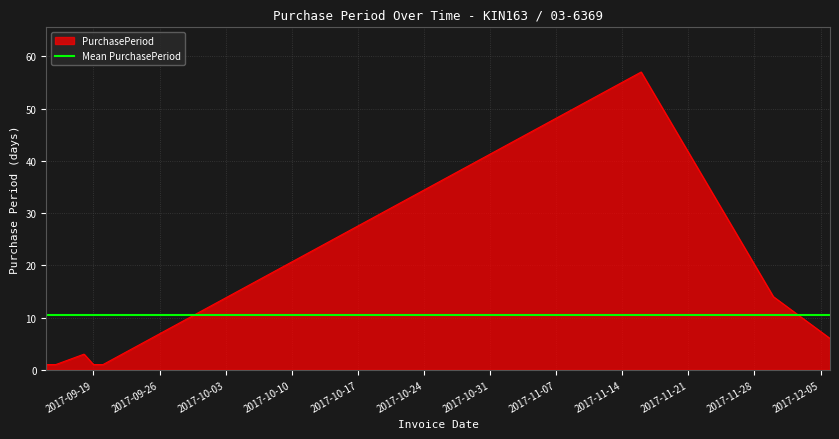

True or false: Mean PurchasePeriod and PurchasePeriod intersect in this chart.

True